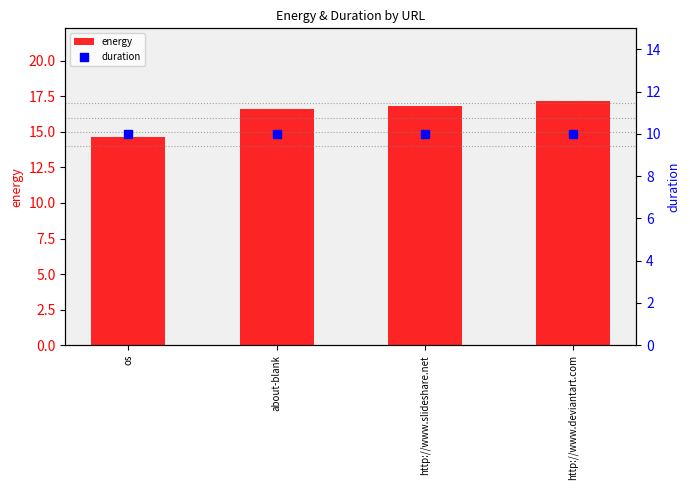

Which series contains the highest Y value?

energy